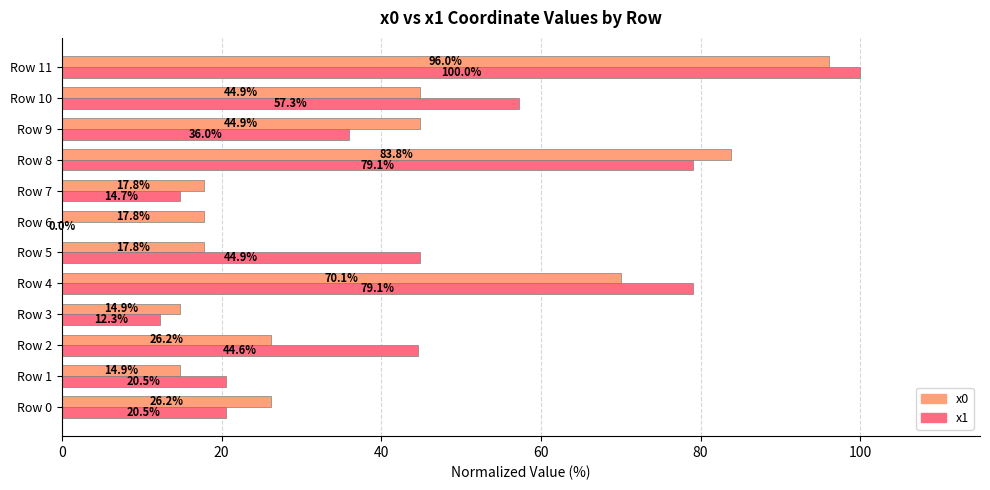

What is the sum of all x0 values?

475.2